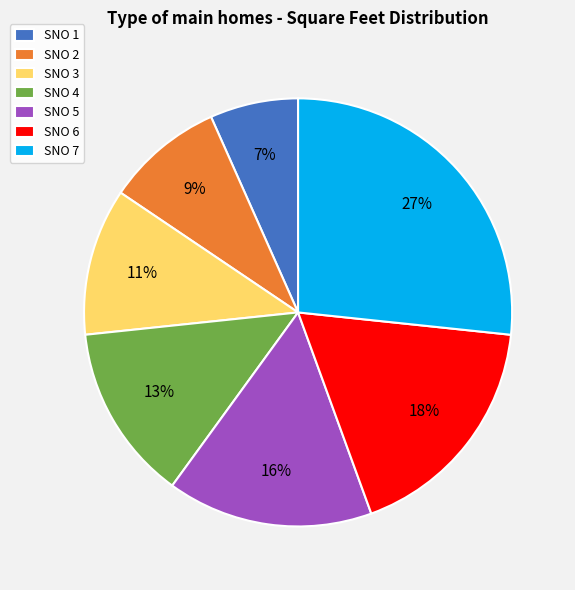

The SNO 6 slice represents 18% of the pie. True or false?

True